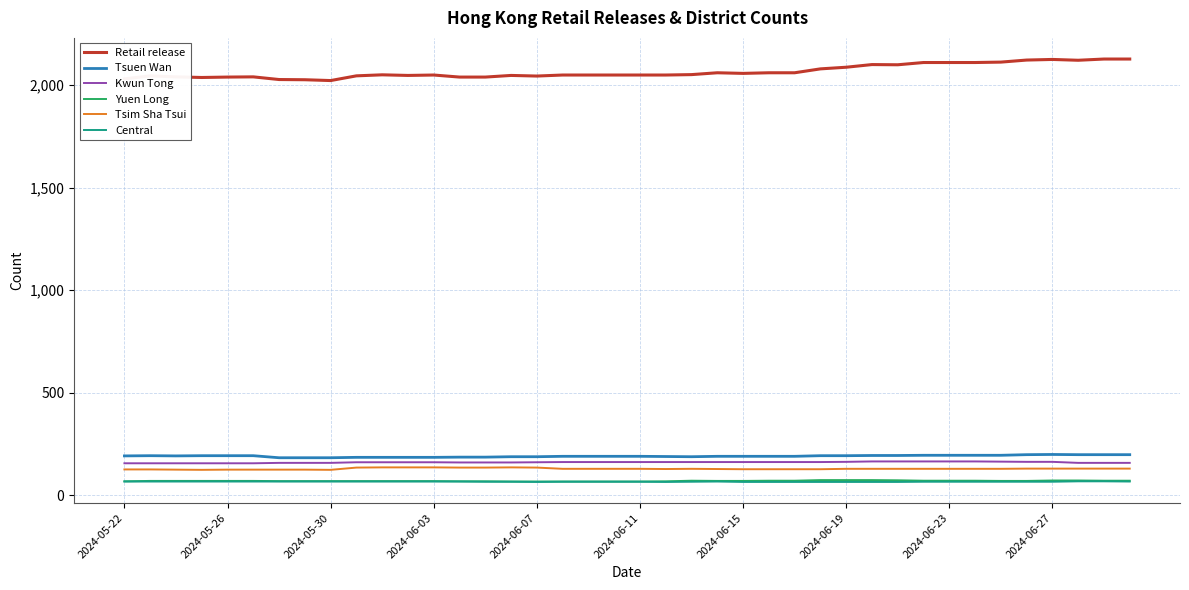

True or false: Retail release and Kwun Tong cross at least once.

False